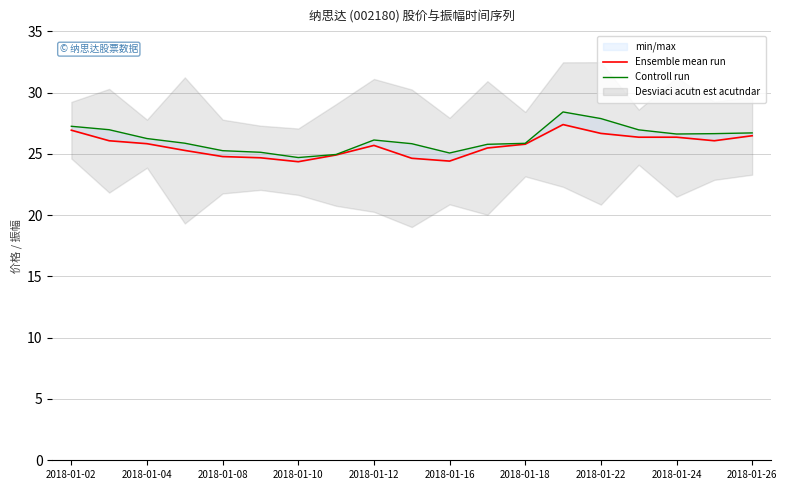

The value of Controll run at 2018-01-16 is 25.1. True or false?

True